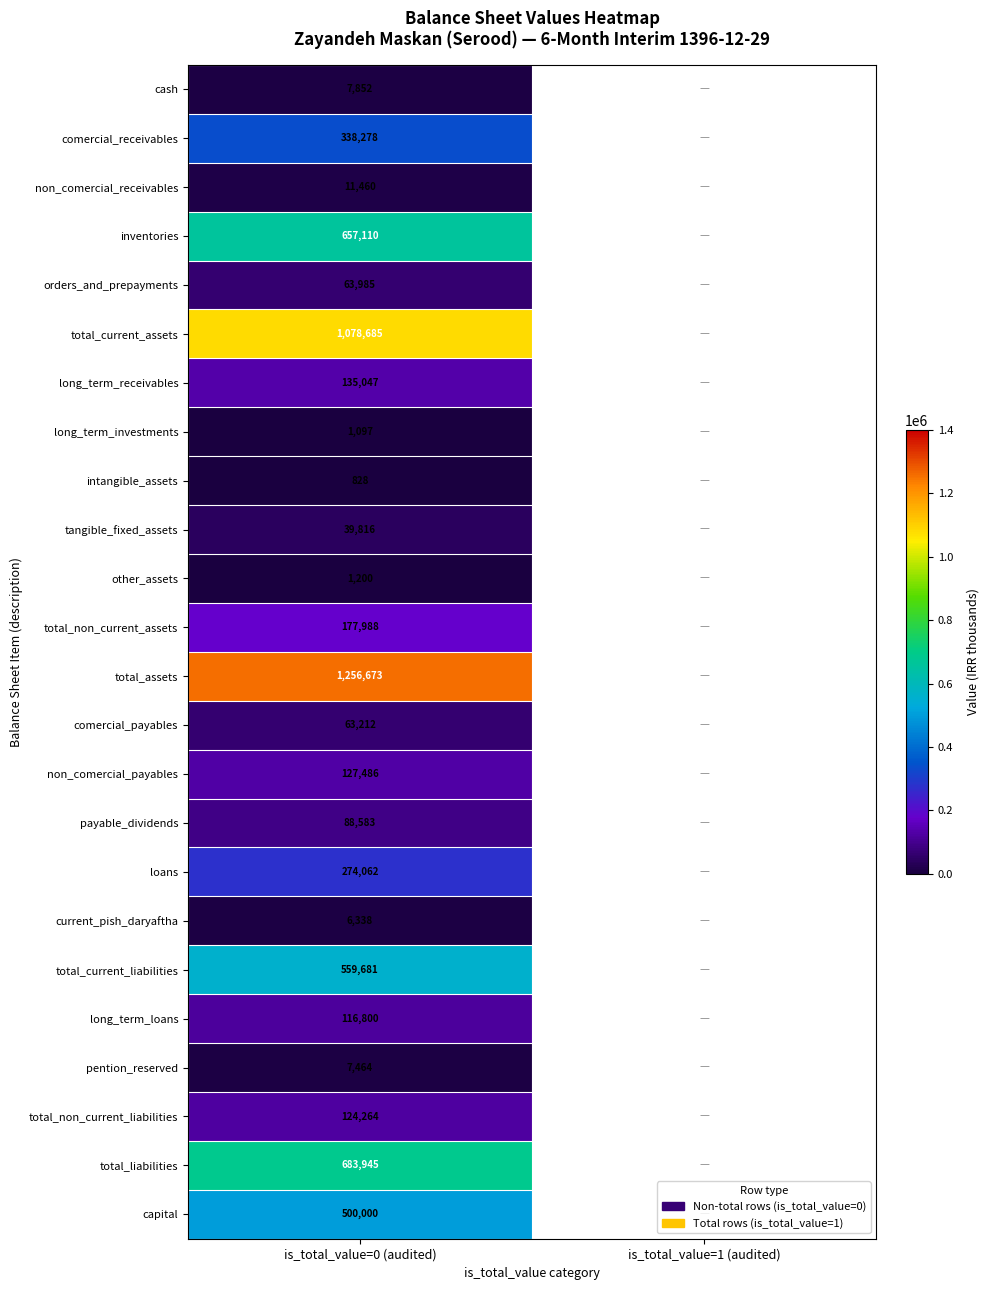

What is the smallest value displayed?

828.0